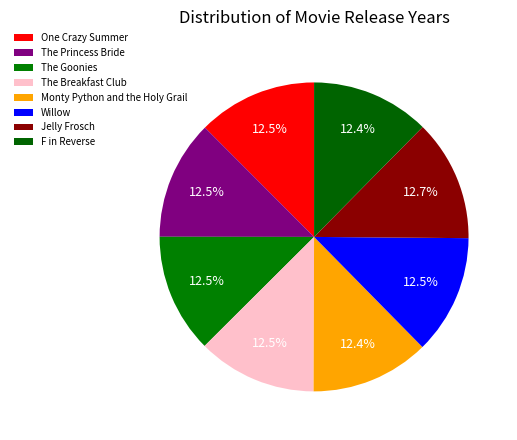

Which slice is the largest?

Jelly Frosch